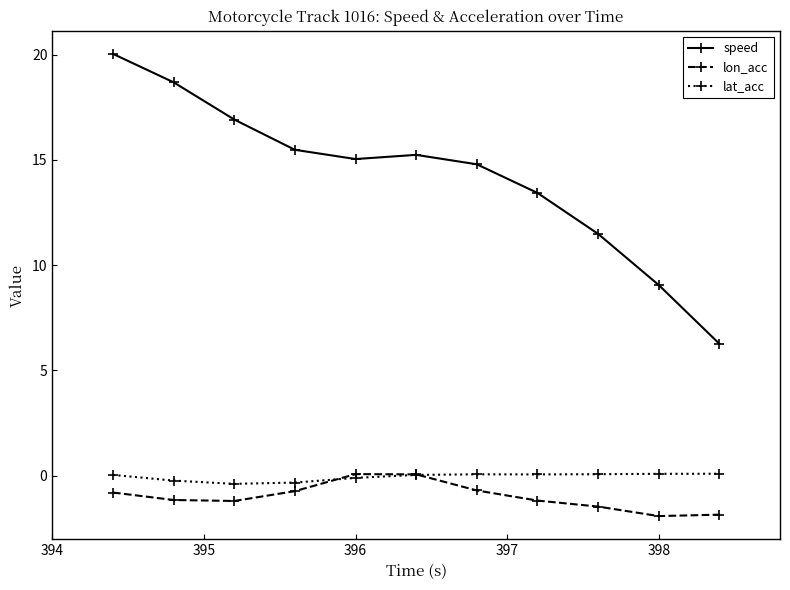

What is the difference between the maximum and minimum values in the speed series?

13.8